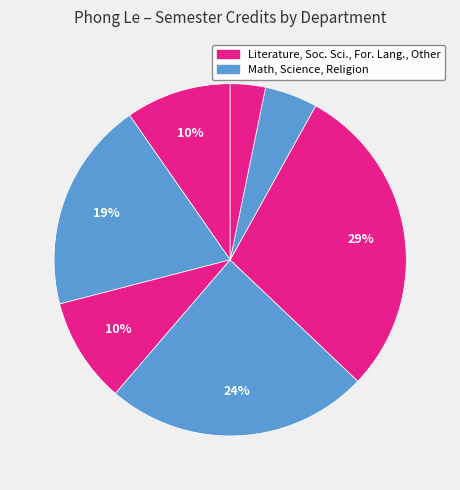

How many segments does this pie chart have?

7